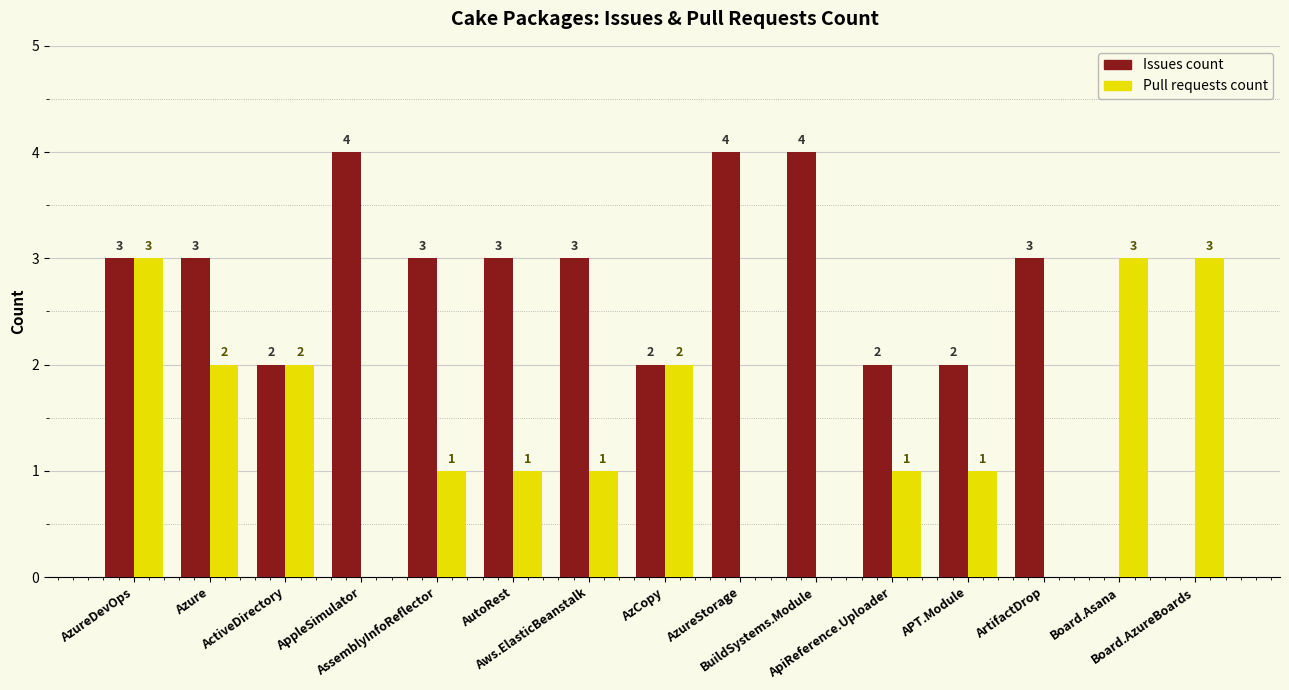

What is the sum of the Issues count values at ApiReference.Uploader and AppleSimulator?

6